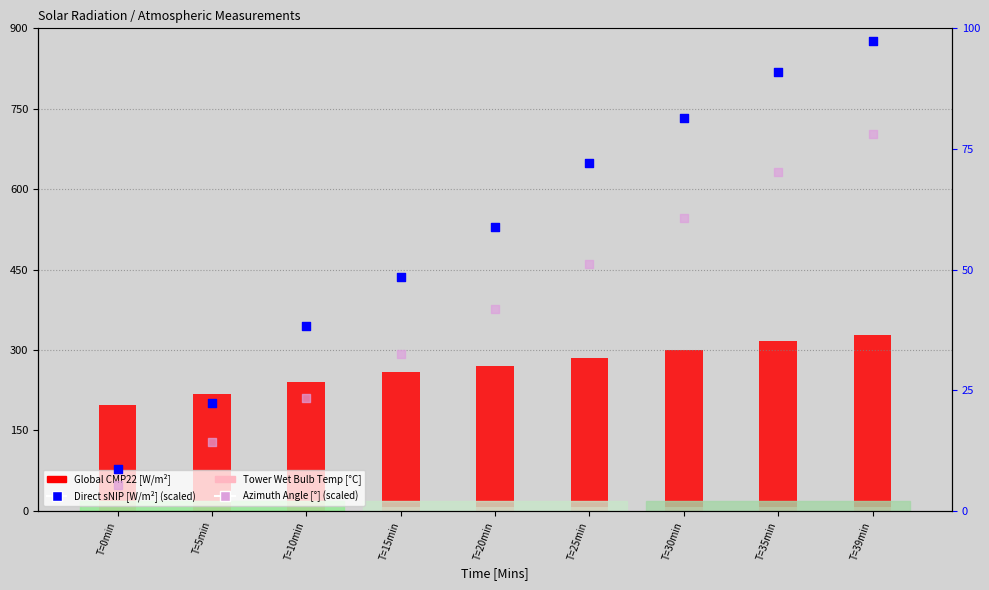

What is the total value across all series at T=30min?

449.5